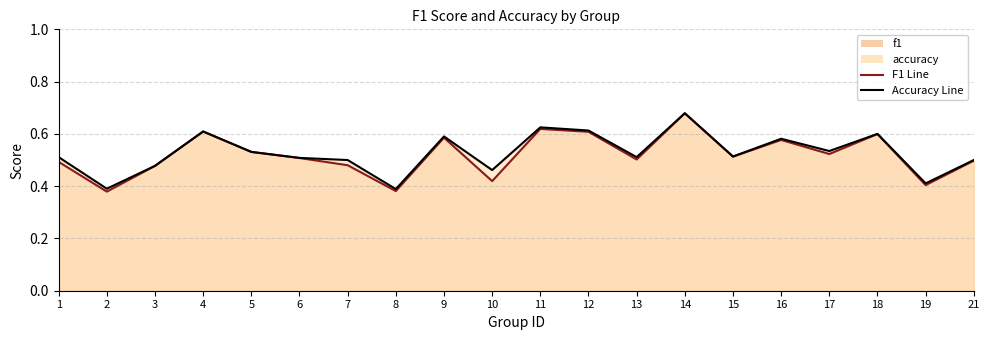

Does the chart display data point markers on the line(s)?

No